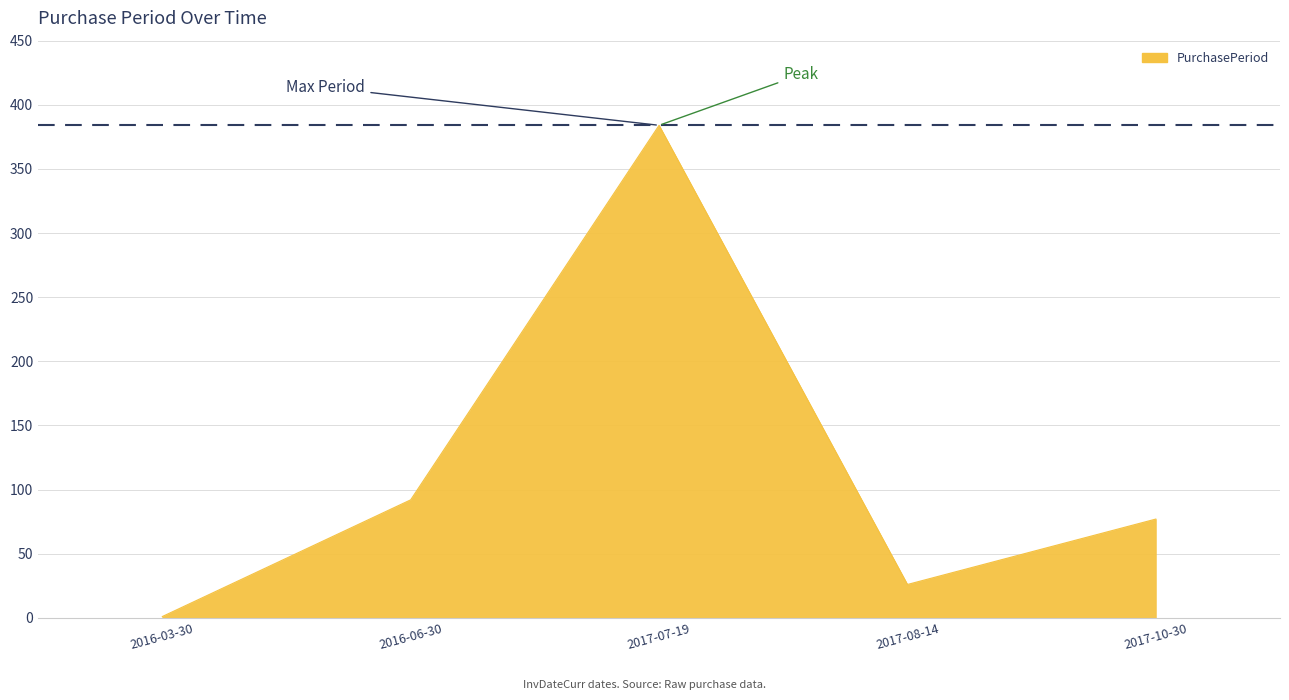

At which category does the chart reach its peak across all series?

2017-07-19